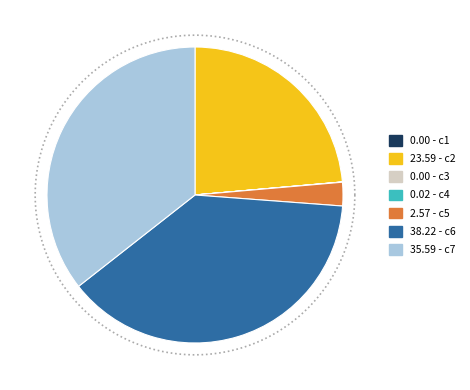

To the nearest percent, what is the average slice percentage?

14%